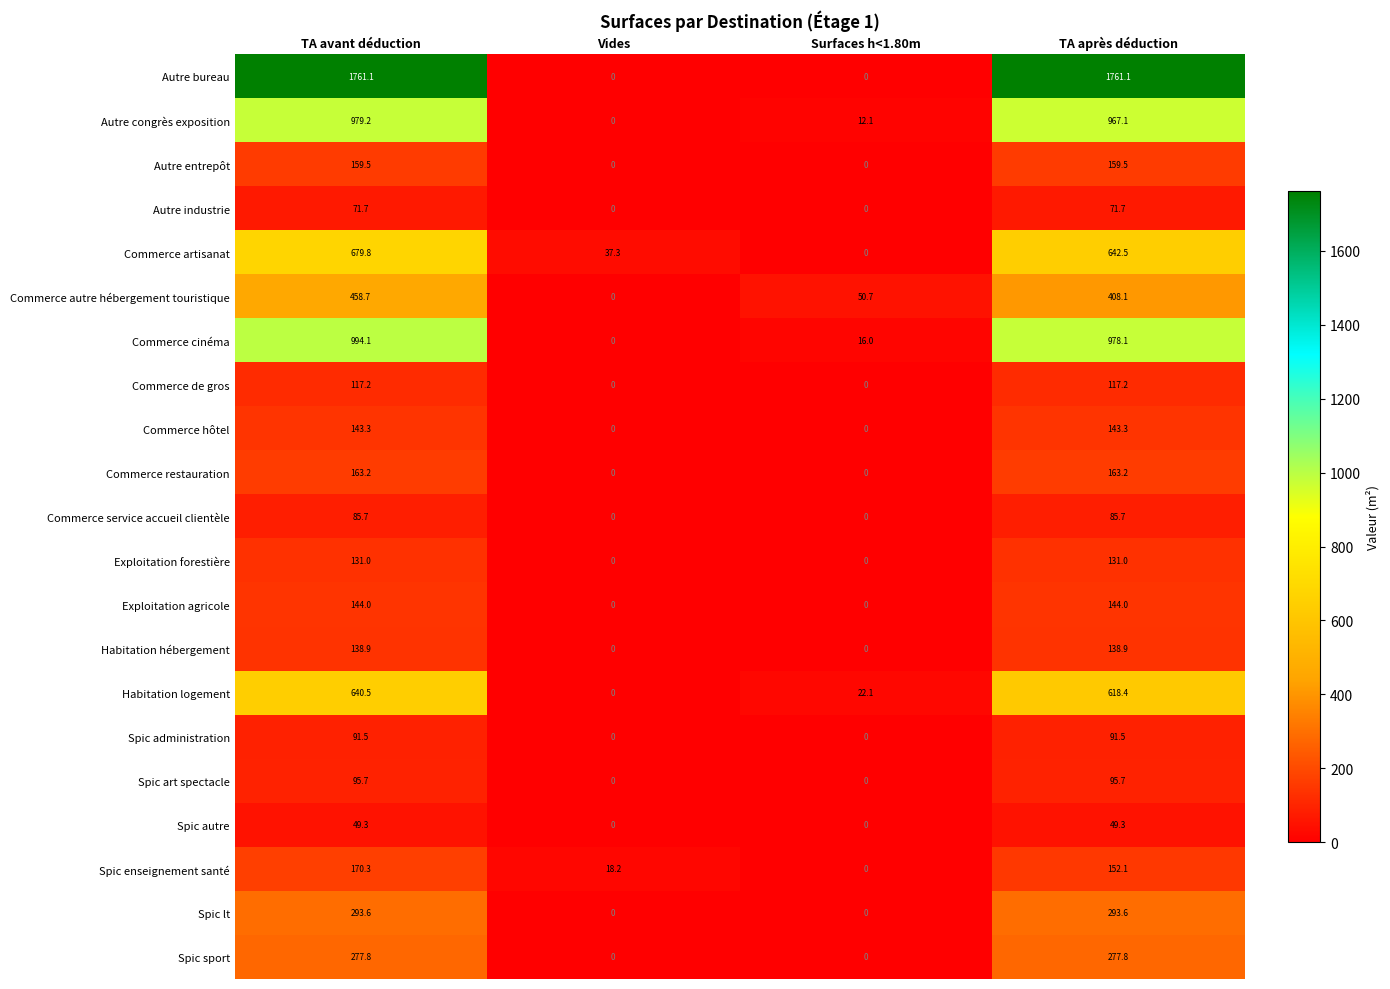

Which series changed the most between TA avant déduction and Surfaces h<1.80m?

Autre bureau